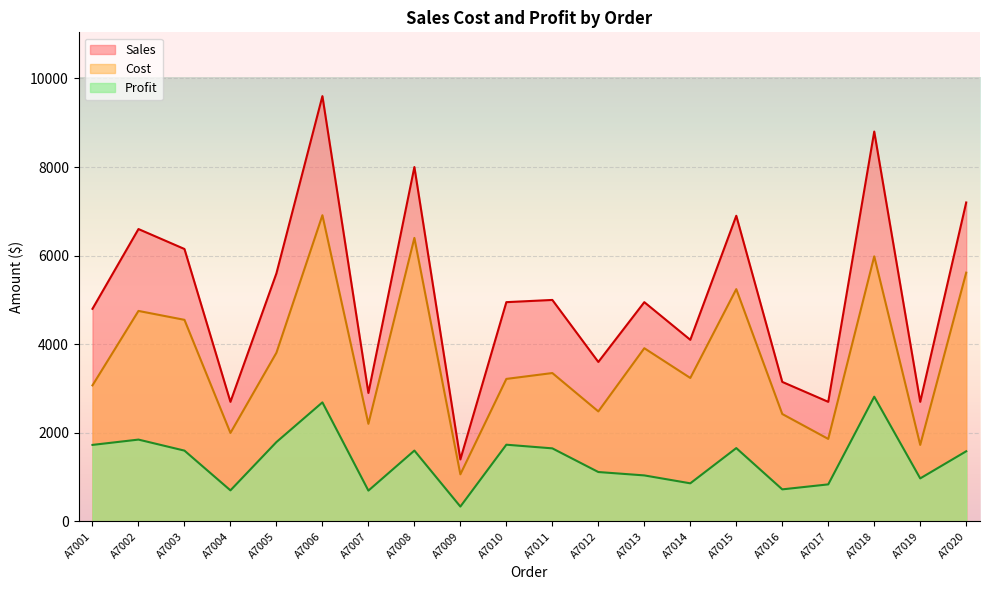

How many values in the Sales series are below 4950?

9